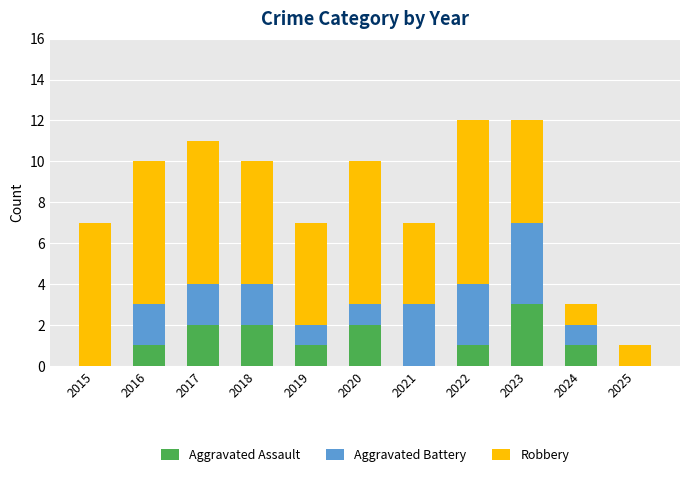

How many distinct data groups are displayed?

3